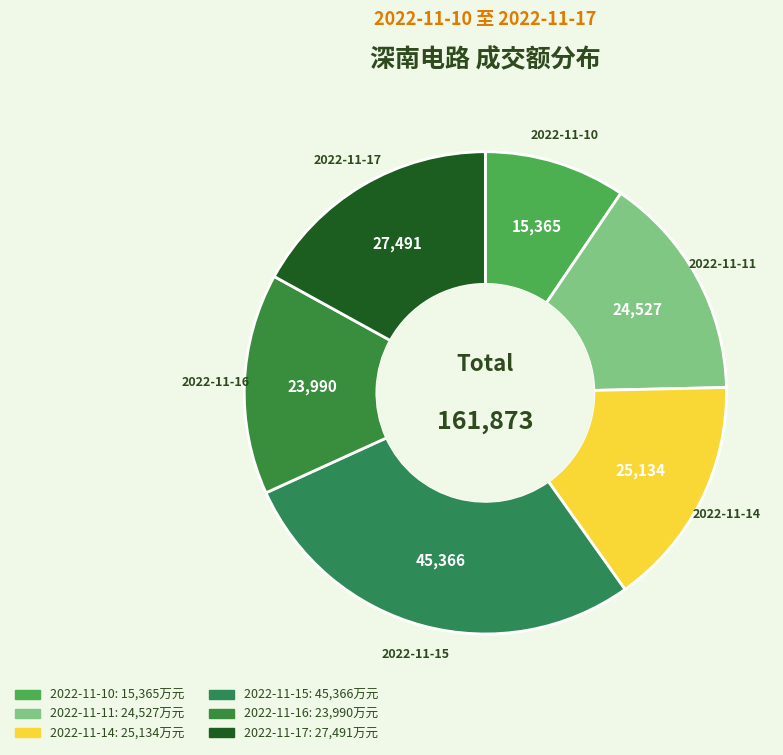

To the nearest percent, what percentage of the pie is 2022-11-16?

15%